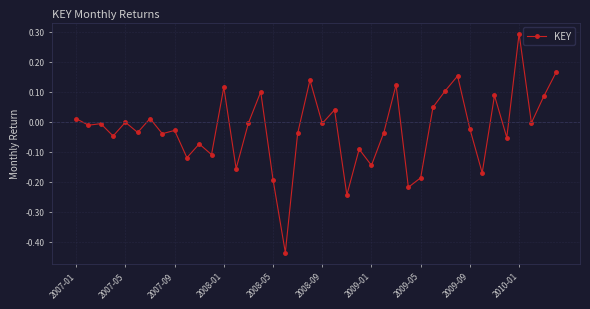

What is the greatest value displayed?

0.3